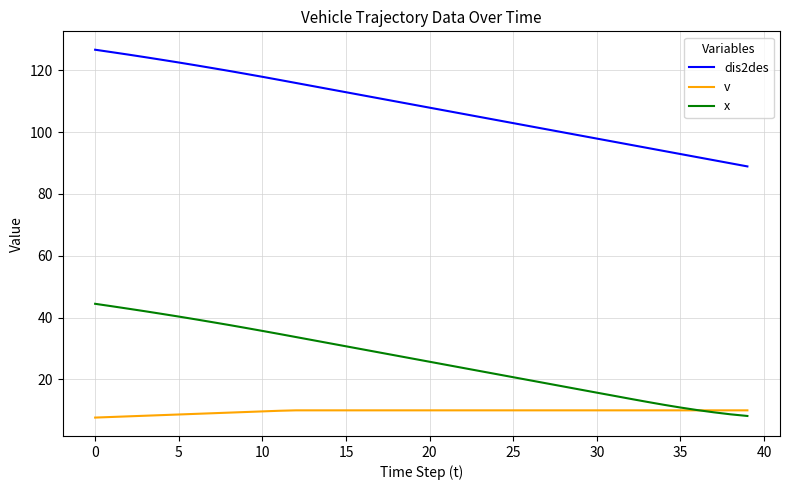

What is the minimum value for v?

7.7